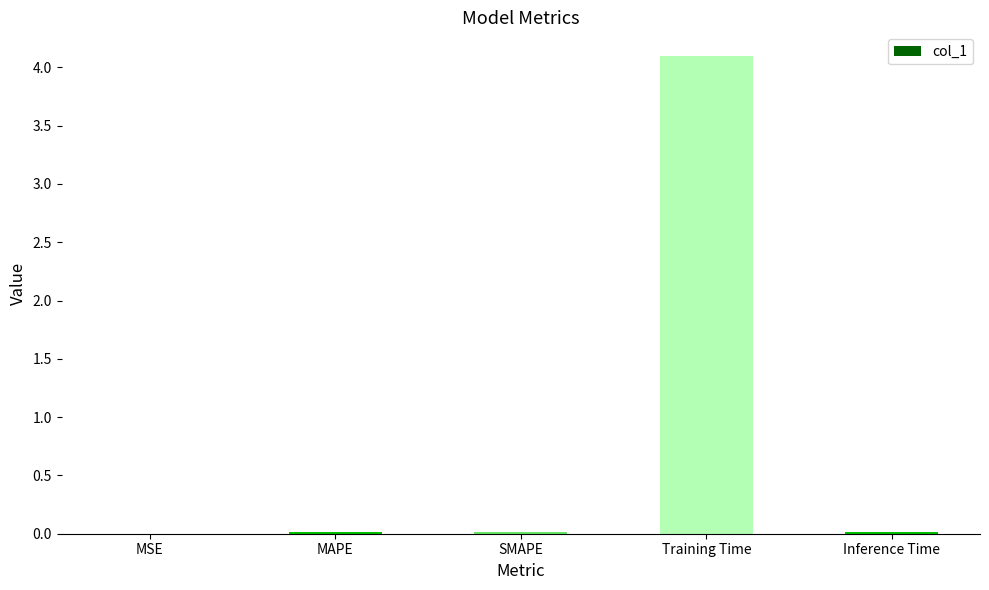

What is the maximum value shown in the chart?

4.1